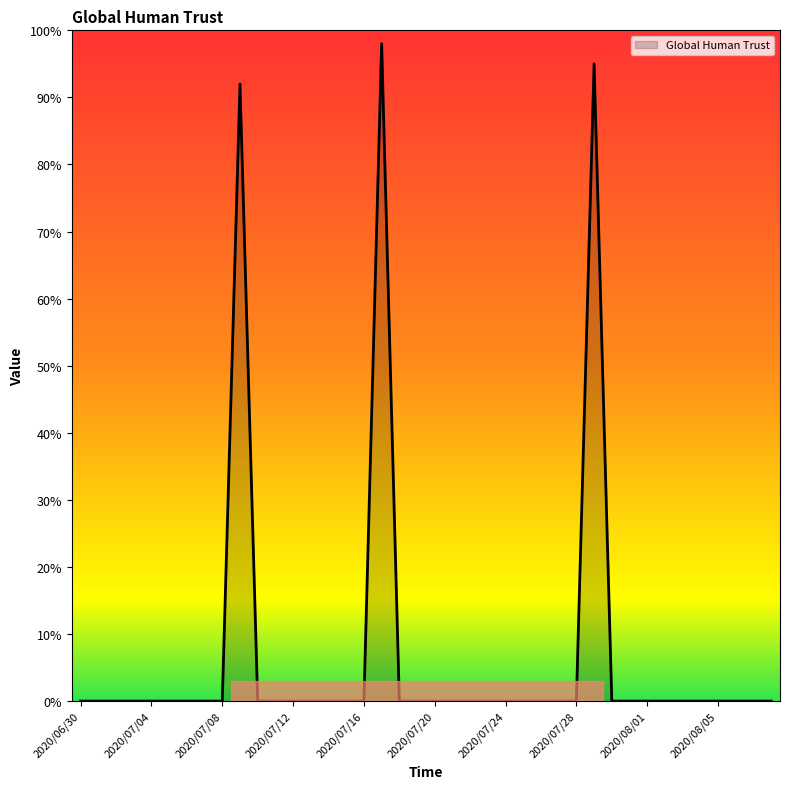

What is the difference between the maximum and minimum values?

98